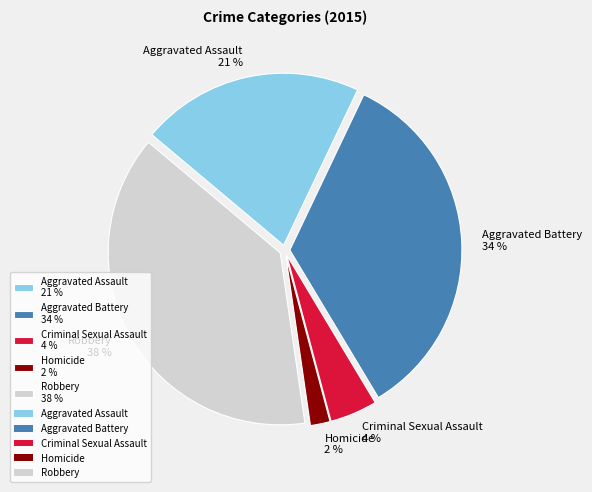

What percentage is the Homicide slice, to the nearest percent?

2%